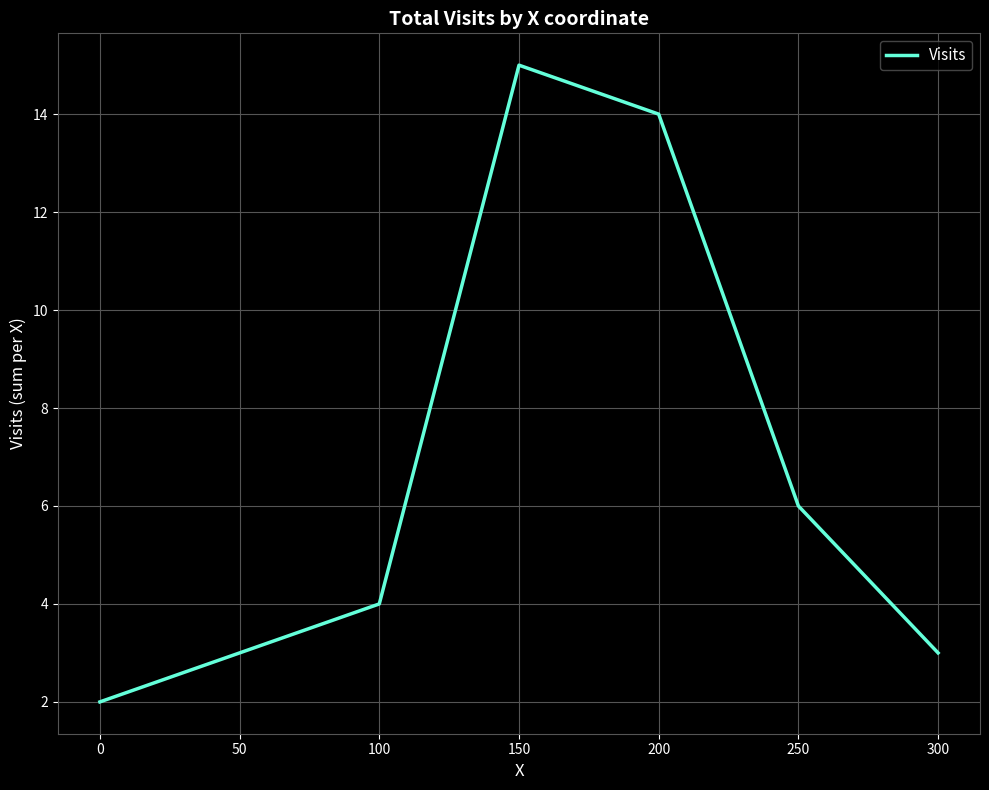

What is the difference between the second highest and second lowest values?

11